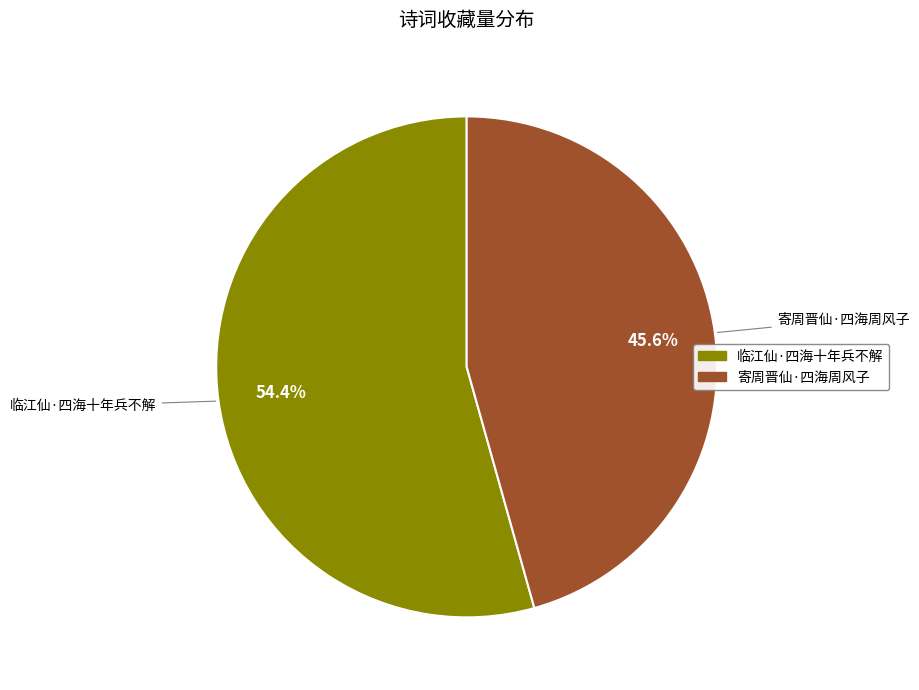

Does any single category account for the majority?

Yes